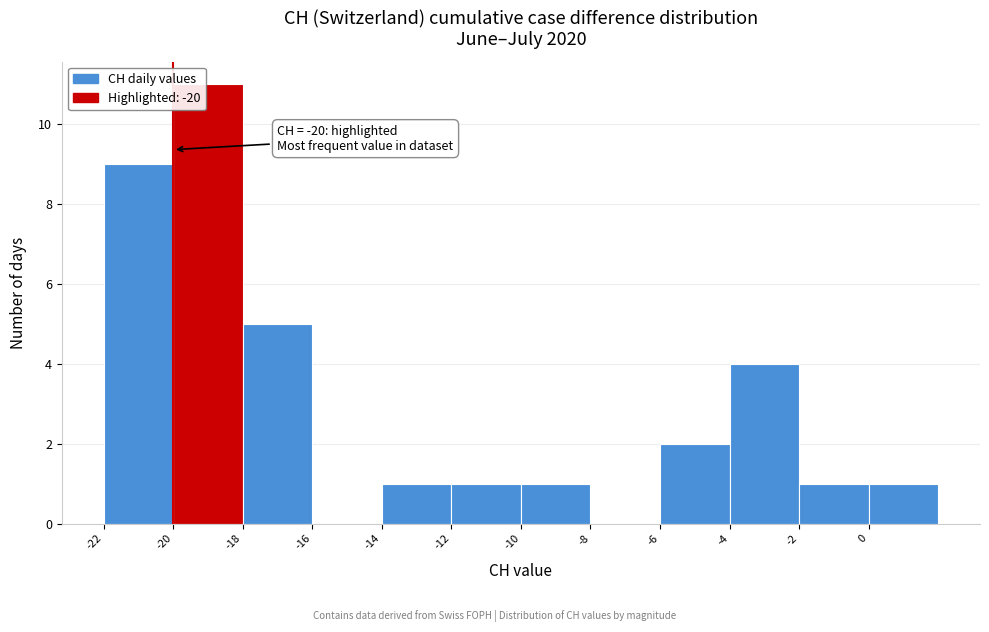

Over which range of the x-axis is the bar tallest?

-20 to -18